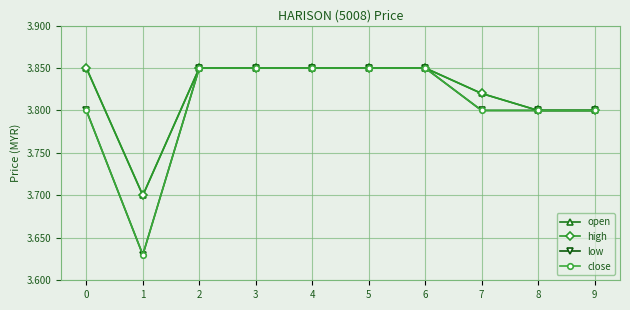

What is the total value across all series at 6?

15.4